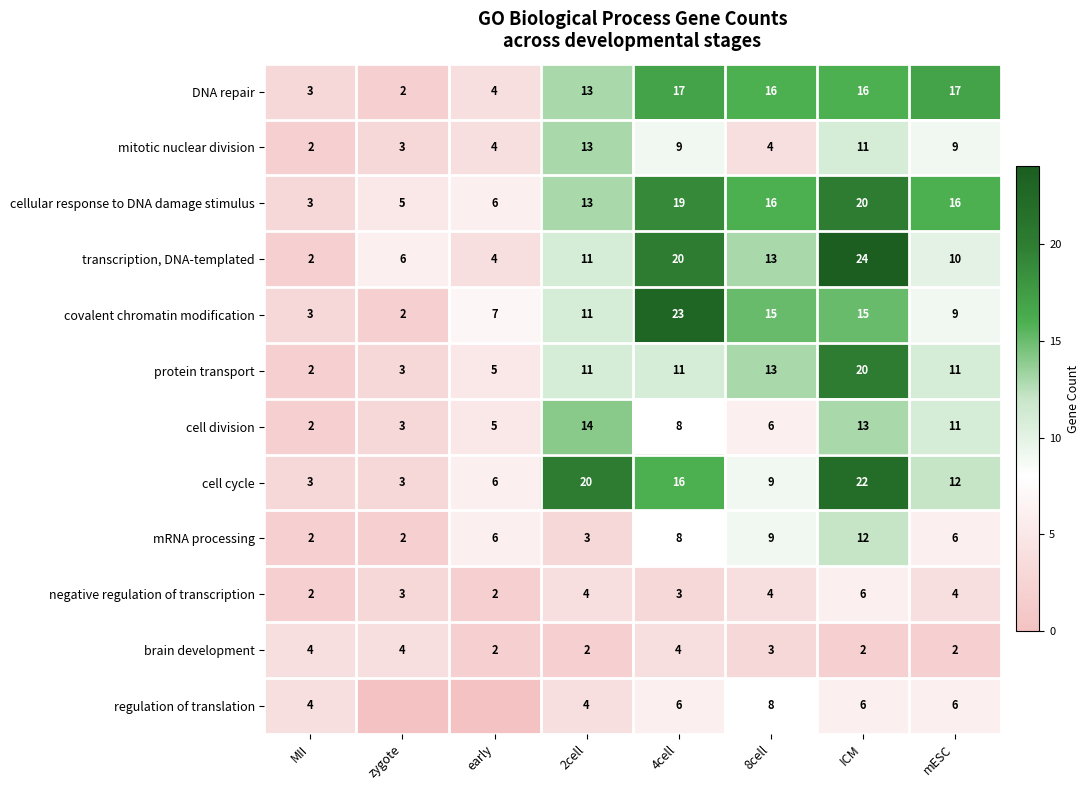

True or false: DNA repair has a value of 2 at early.

False